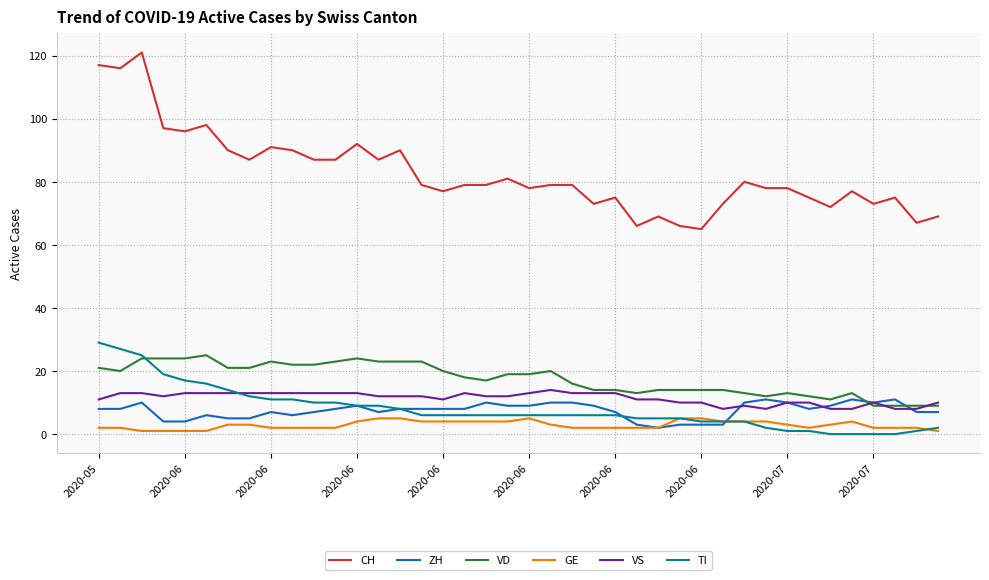

How many ZH values are between 6 and 10?

28